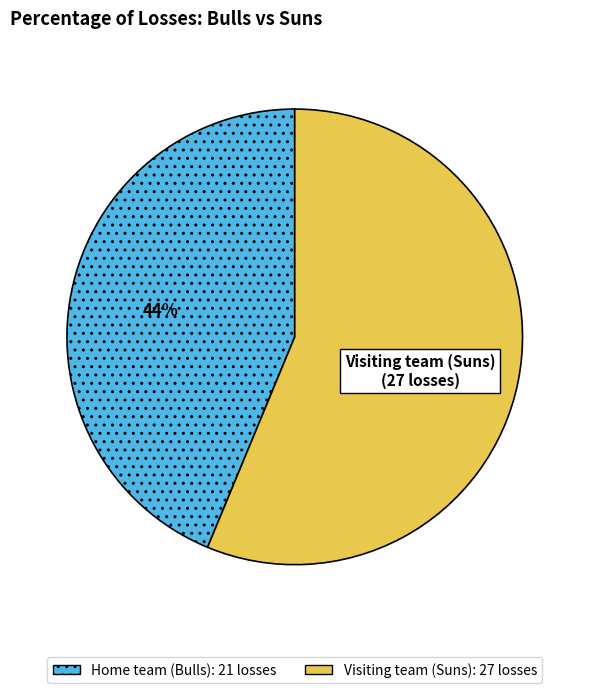

Combined, do Home team (Bulls) and Visiting team (Suns) account for over 50%?

Yes